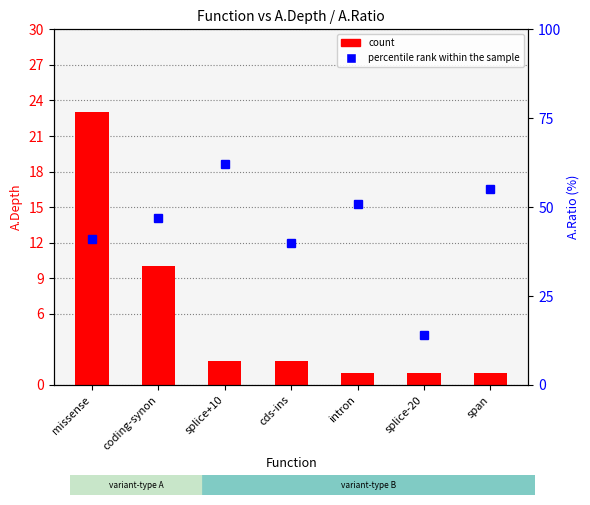

At which category does the chart reach its minimum across all series?

intron